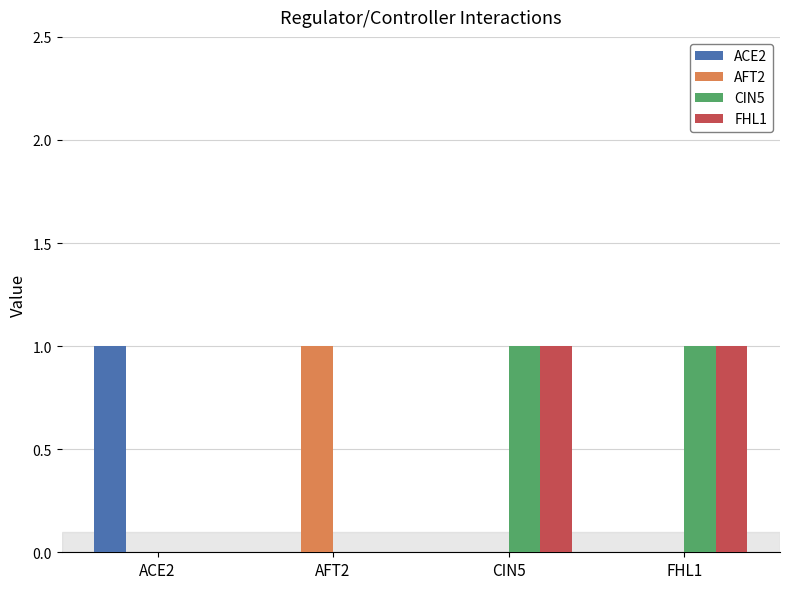

Reading right to left, list all the values displayed in this chart.

ACE2: 0	0	0	1
AFT2: 0	0	1	0
CIN5: 1	1	0	0
FHL1: 1	1	0	0